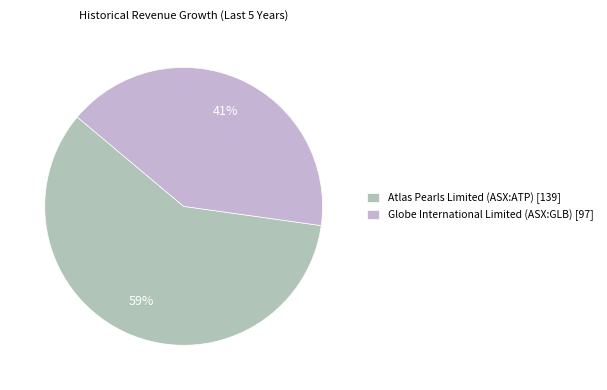

To the nearest percent, what portion does Atlas Pearls Limited (ASX:ATP) represent?

59%